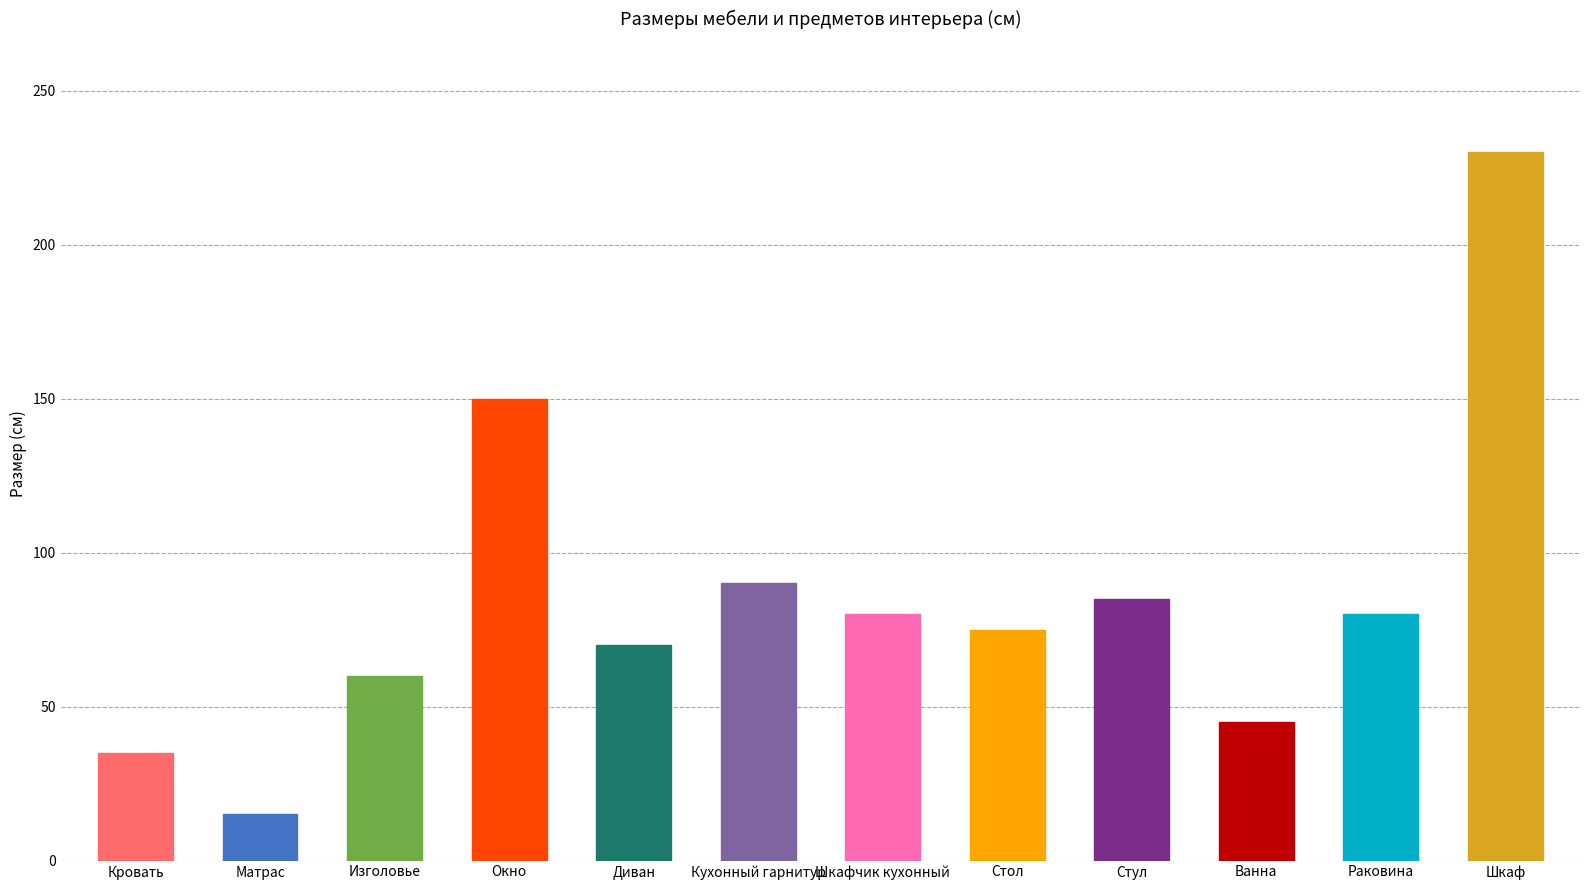

Are the bars horizontal?

No